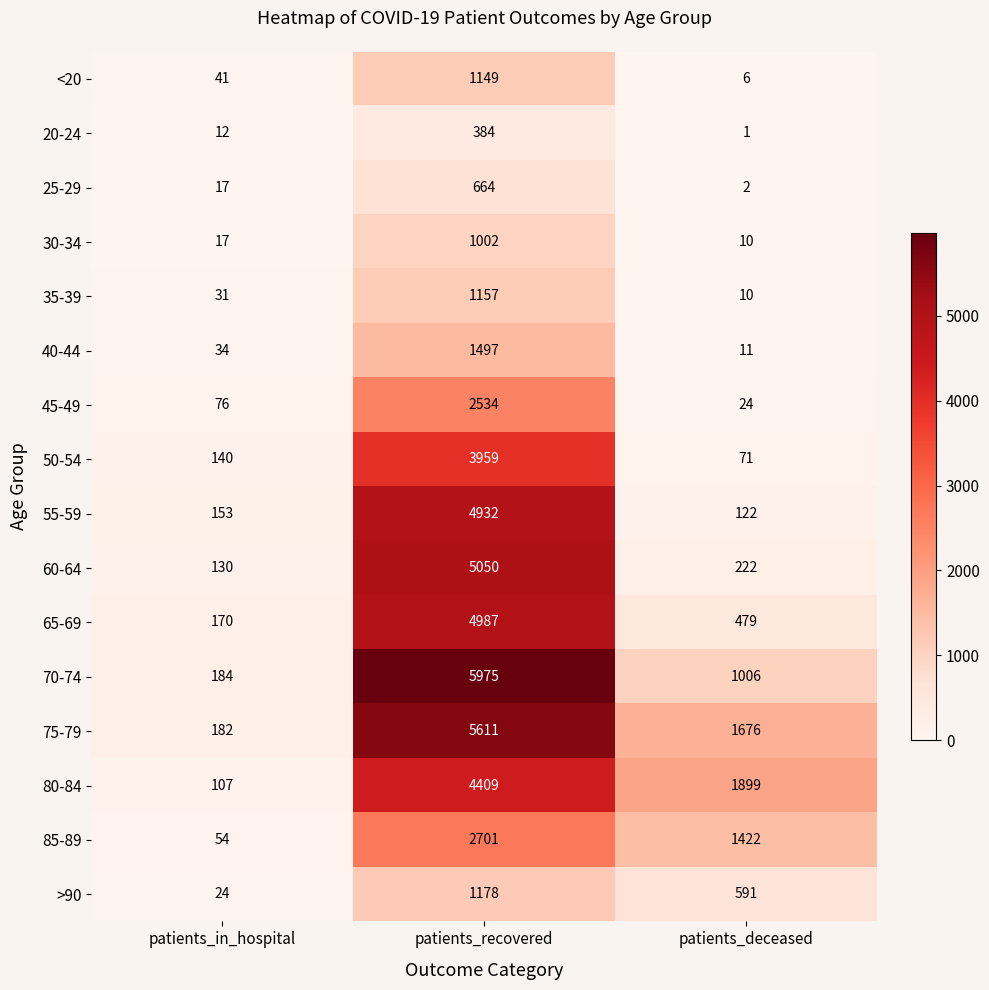

At how many categories does at least one series exceed 3793?

1